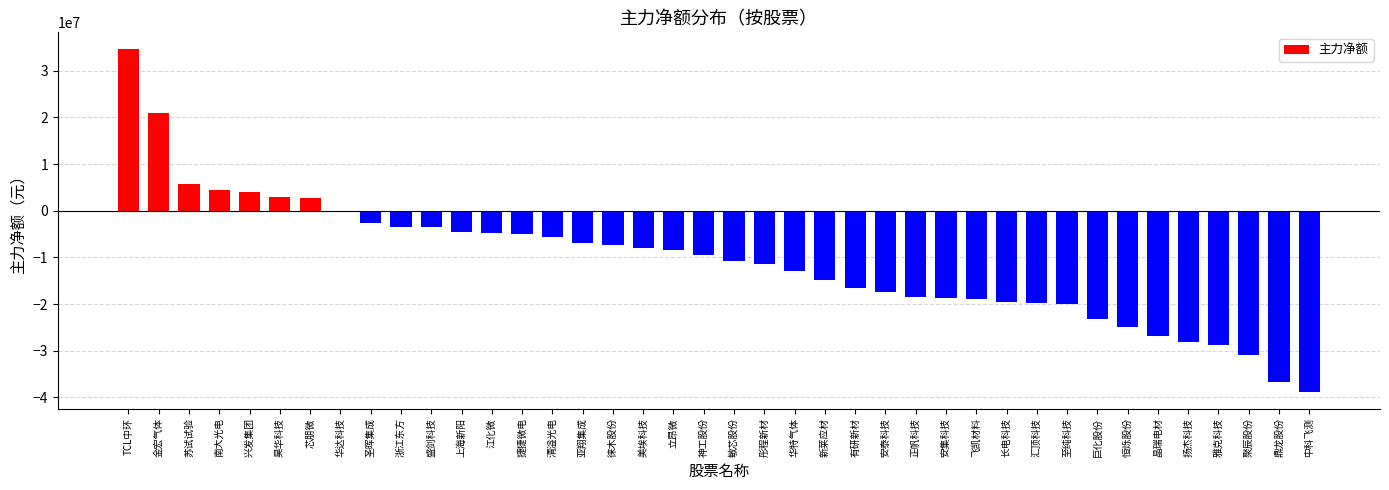

What is the sum of the values at 华特气体 and 巨化股份?

-35986968